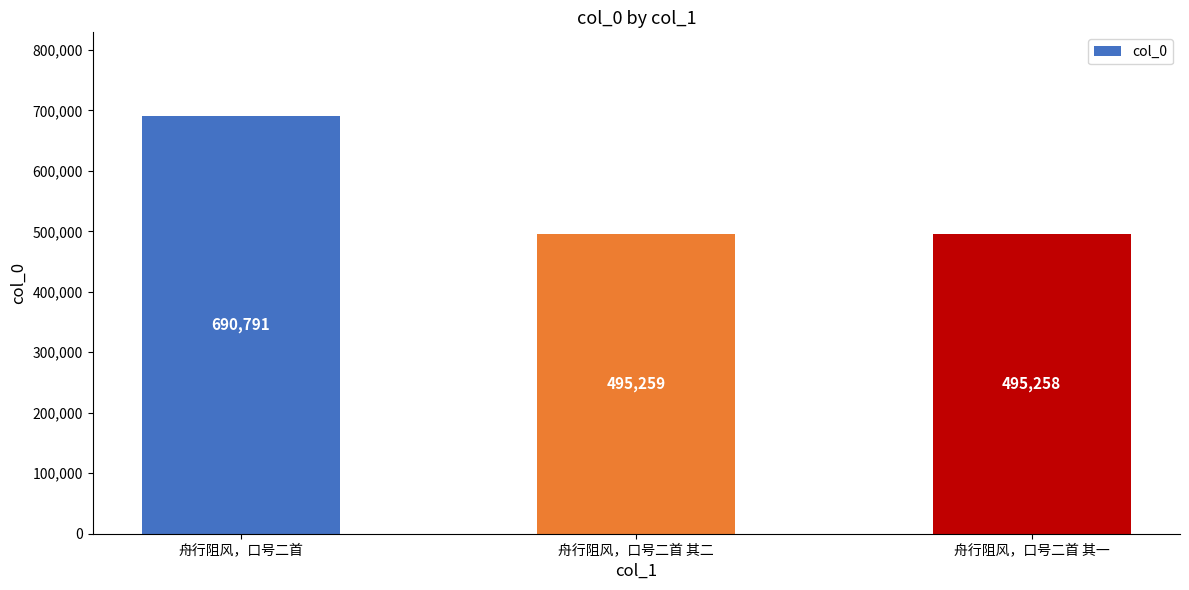

How many data points are less than 495259?

1